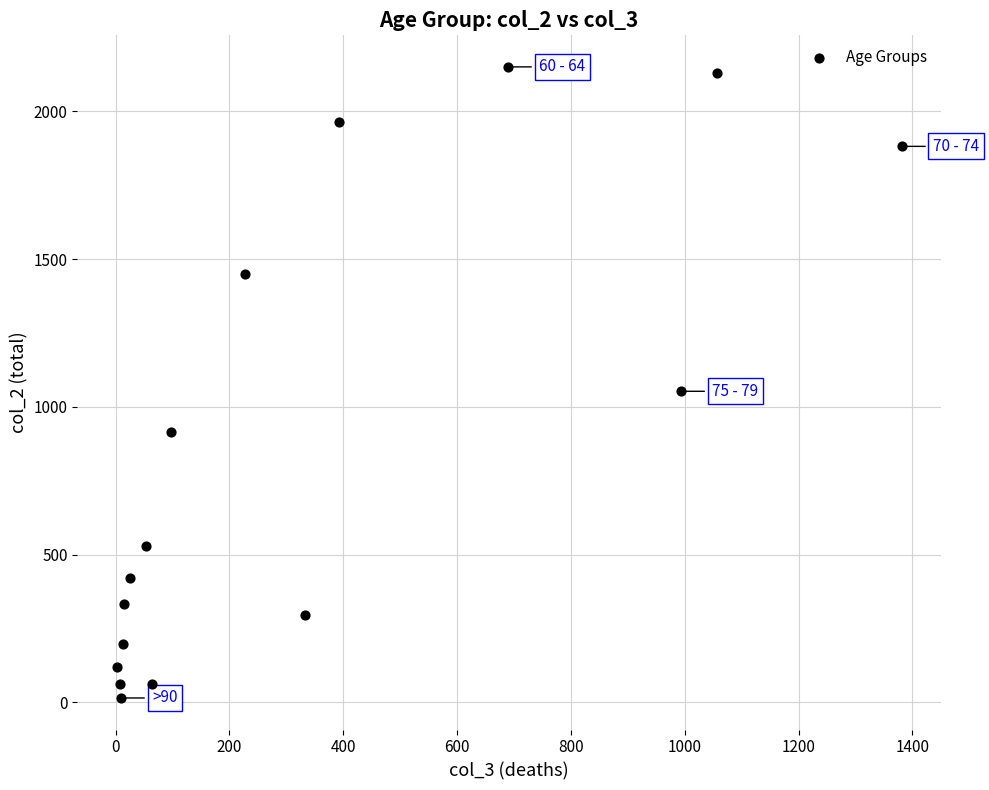

What Y value in the scatter plot is closest to 1083?

1053